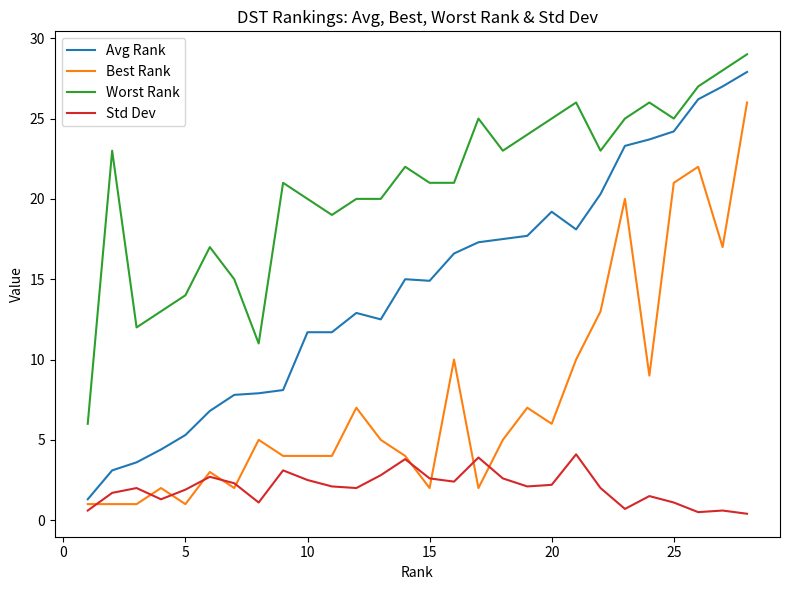

True or false: Worst Rank has more than 0 points higher than both neighbors.

True